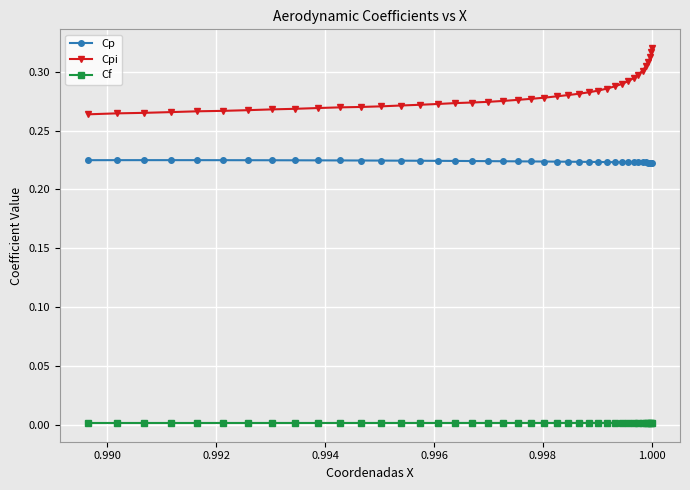

True or false: Cf and Cpi cross at least once.

False